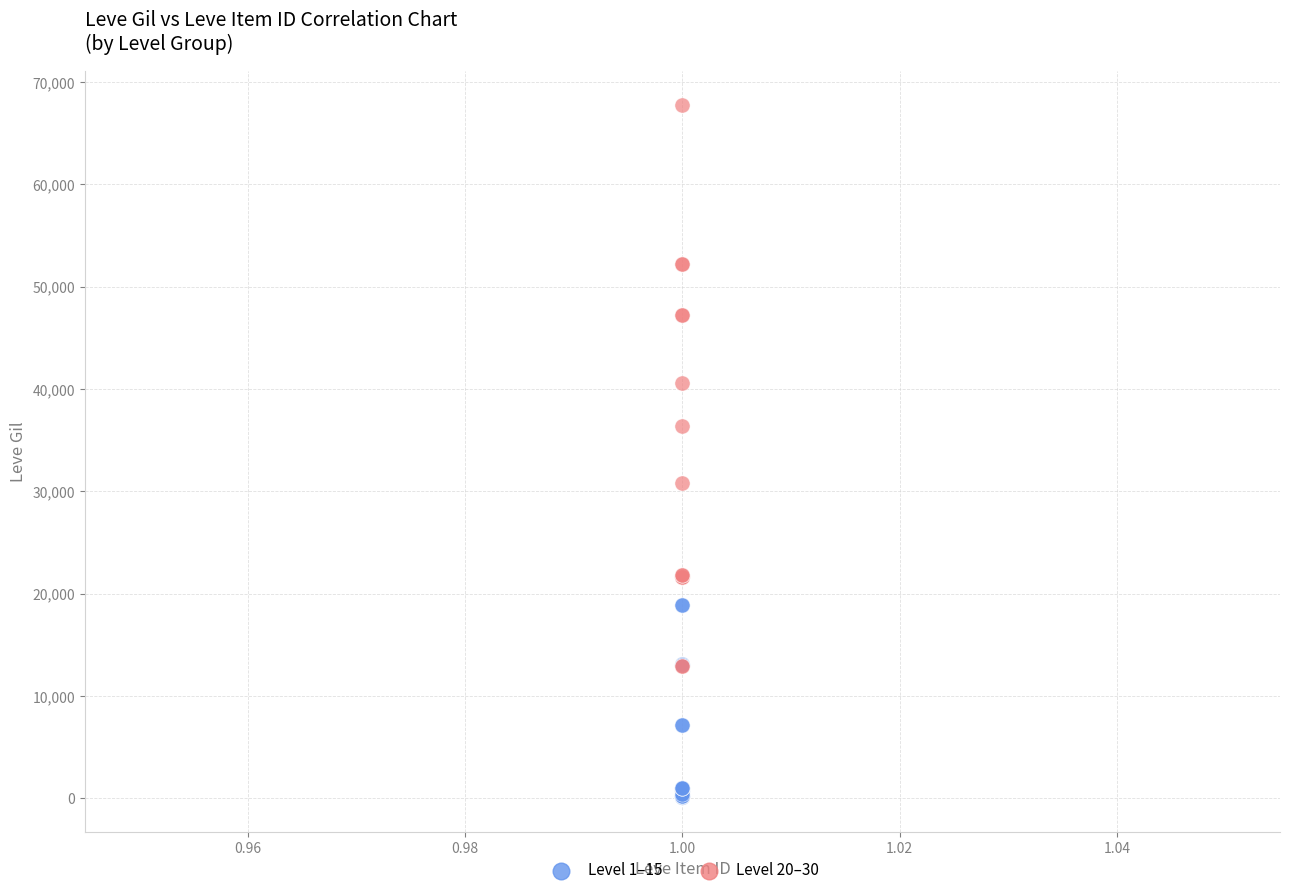

Which series has the widest spread of Y values?

Level 20–30